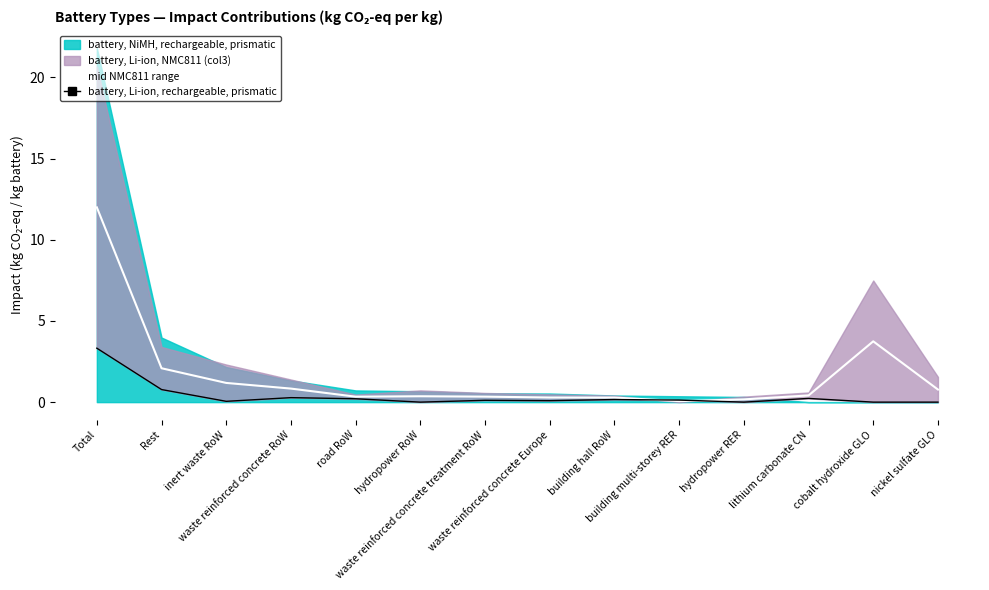

What is the difference between the maximum and minimum values in the battery, Li-ion, rechargeable, prismatic series?

3.3